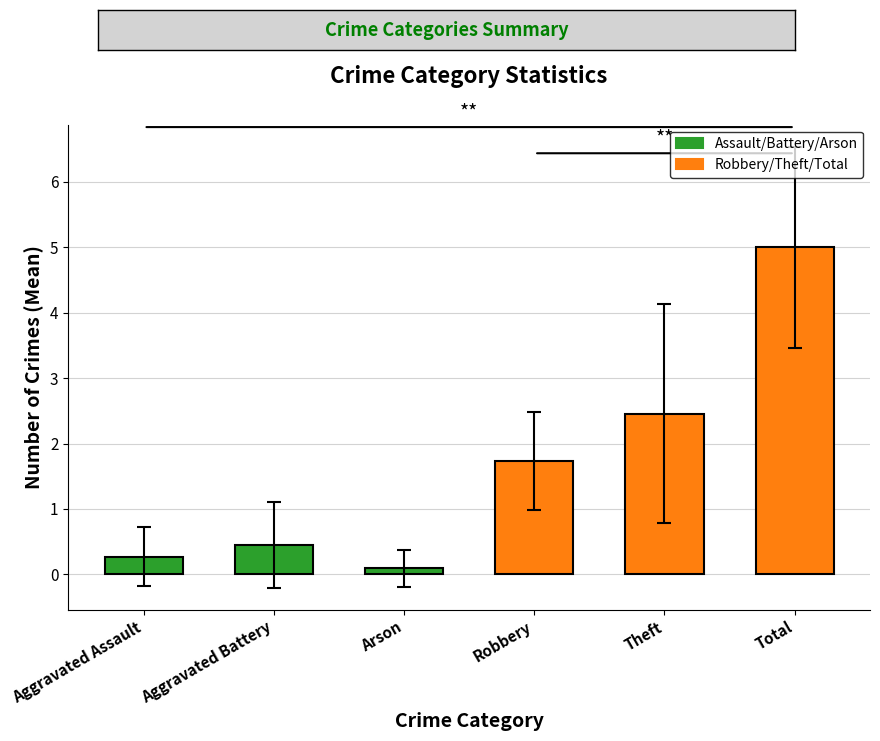

What is the difference between the values at Theft and Robbery?

0.7